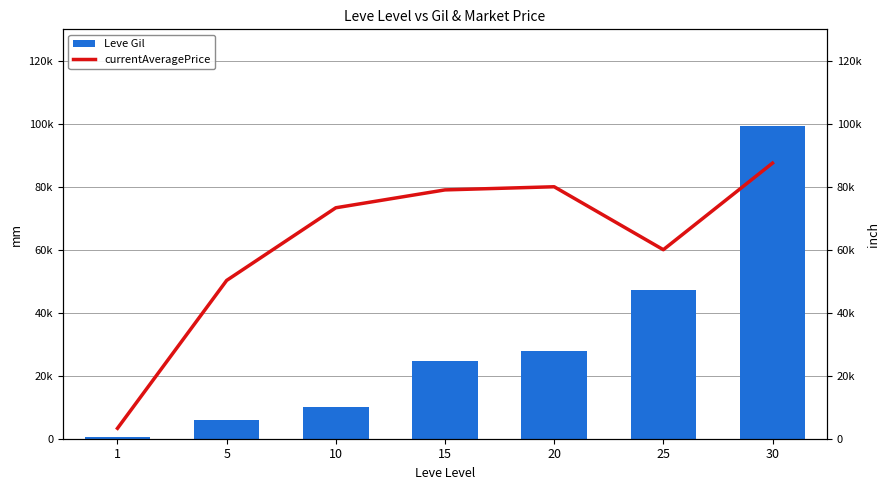

Reading left to right, list all the values displayed in this chart.

Leve Gil: 690	6030	9990	24790	28010	47200	99220
currentAveragePrice: 3307	50271	73338	79013	80011	60021	87521